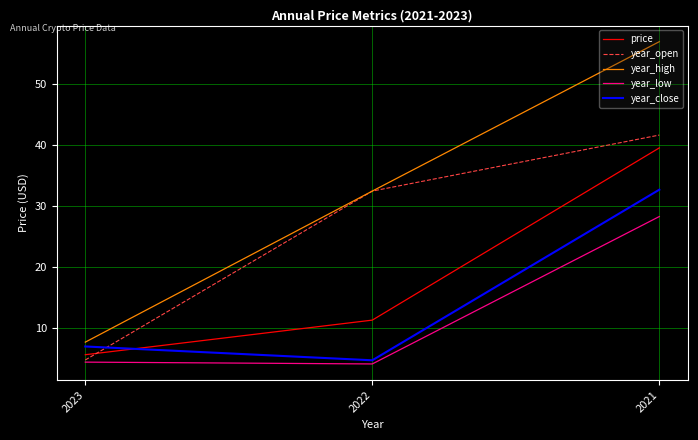

Which category has the highest value across all series?

2021